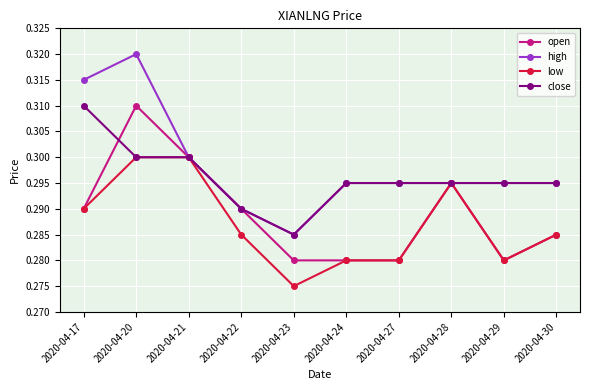

At which label does close reach its peak?

2020-04-17